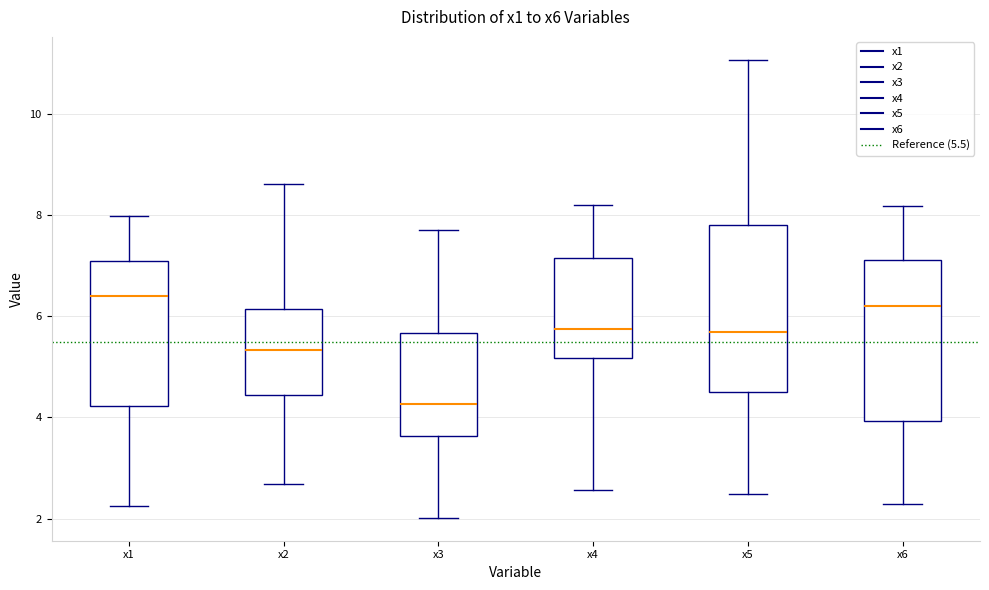

Where is the lower edge of the box for x6 on the y-axis? The values are not printed on the chart, so give them approximately, as read against the axis.

4.0